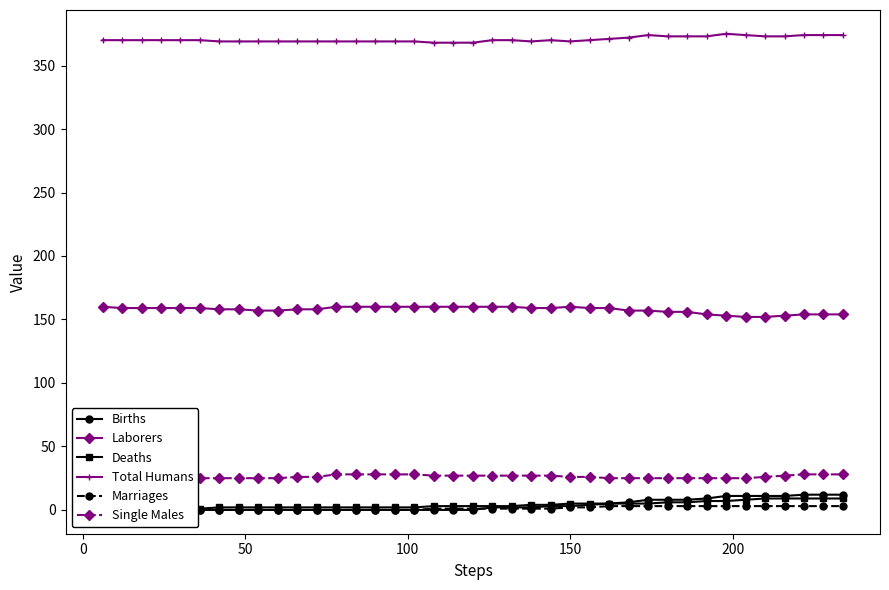

True or false: Laborers and Total Humans intersect in this chart.

False